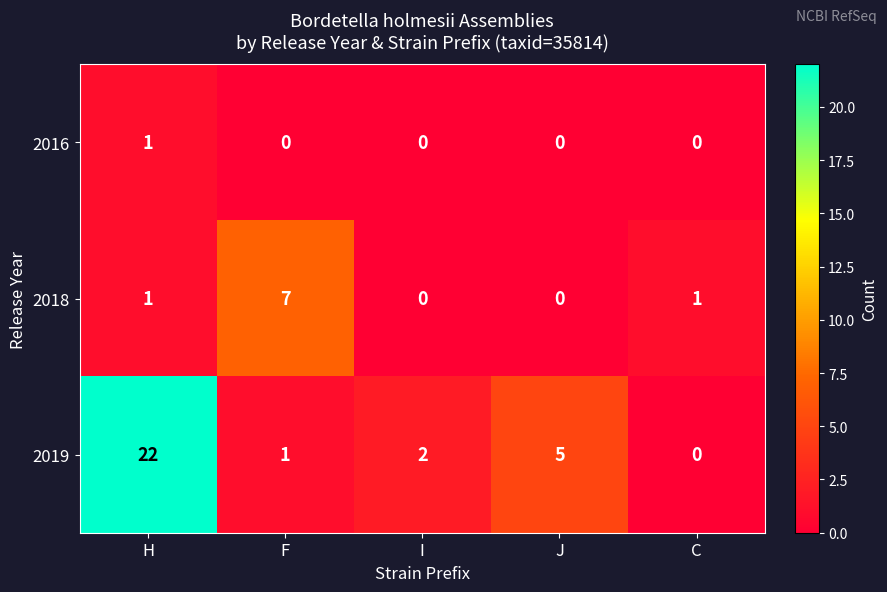

At which label does 2019 first exceed 2?

H